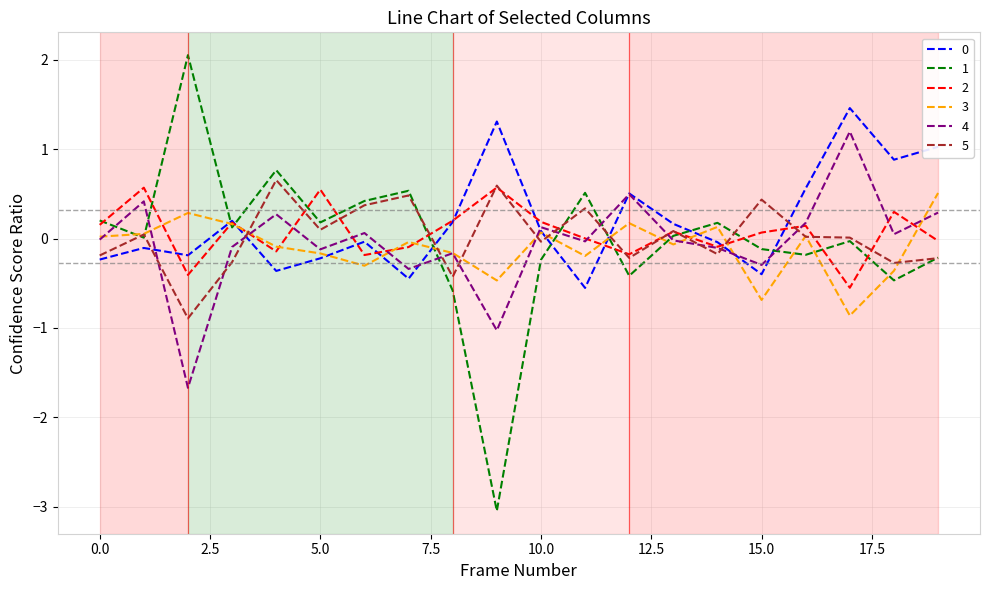

What is the minimum value for 2?

-0.6